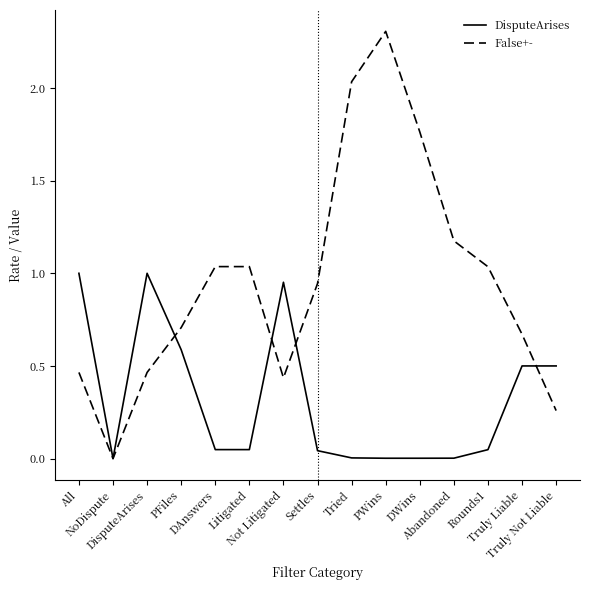

Which series has the largest total across all categories?

False+-